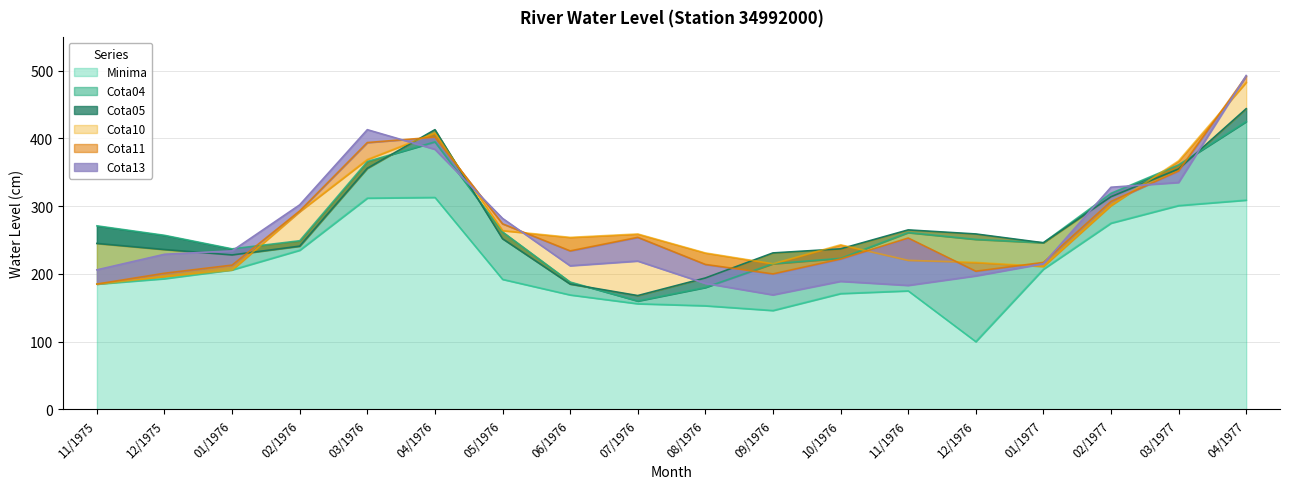

Where is the first local maximum for Minima?

04/1976